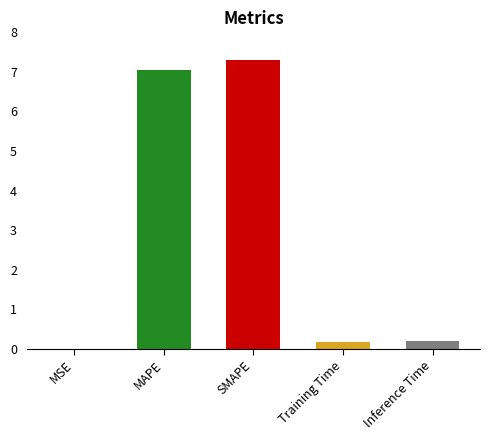

What is the sum of all values?

14.7